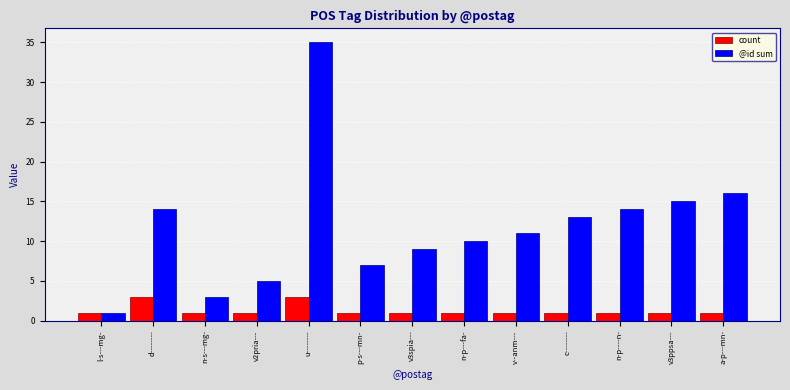

Rank the series at c-------- from highest to lowest value.

@id sum, count